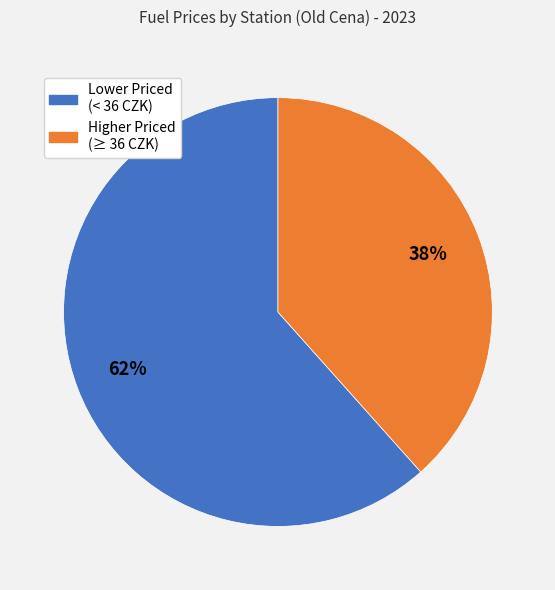

To the nearest percent, what is the average slice percentage?

50%